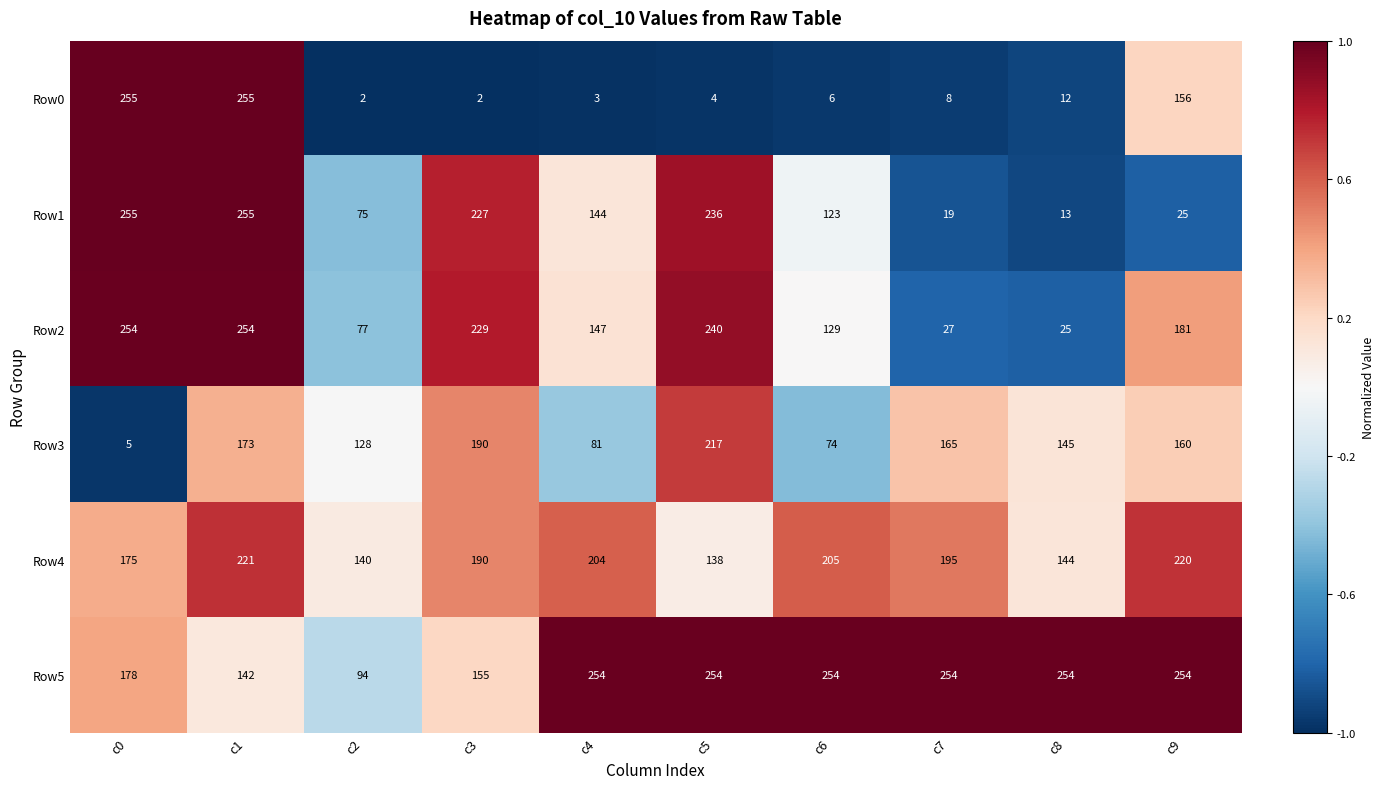

What is the total value across all series at c9?

996